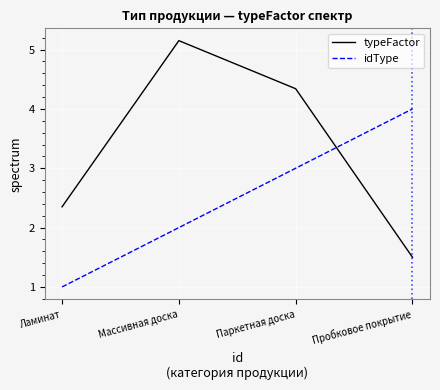

Count the number of data series in this chart.

2